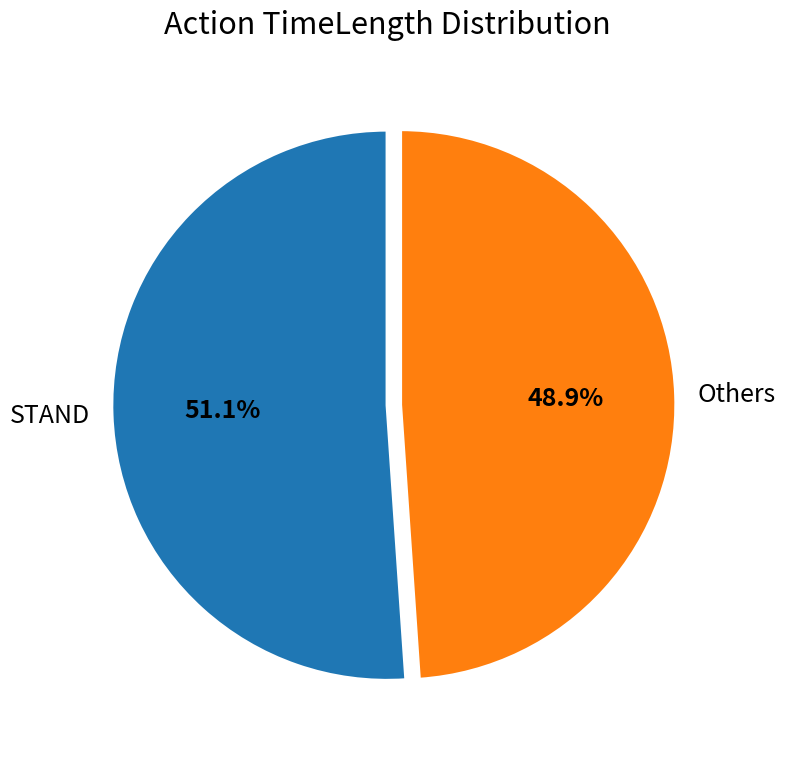

Which category accounts for the majority?

STAND